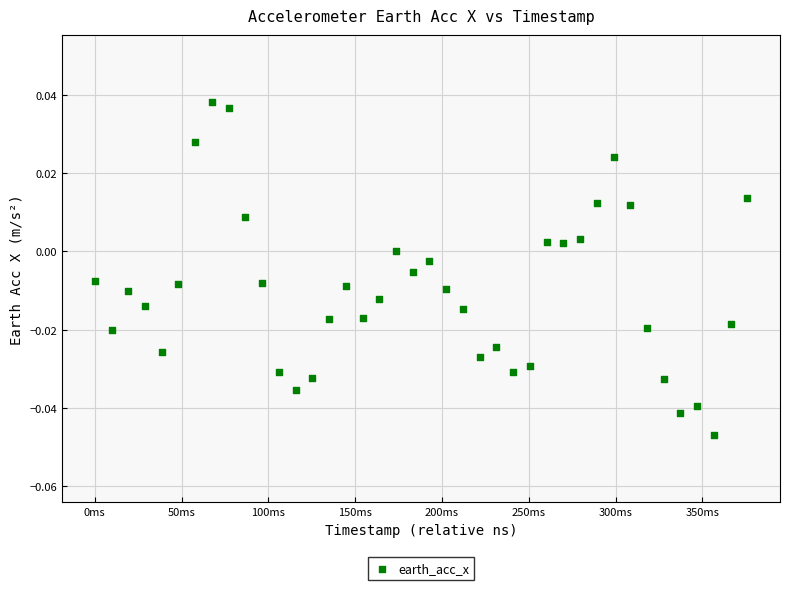

What is the range of X values (max minus min)?

375945521.0